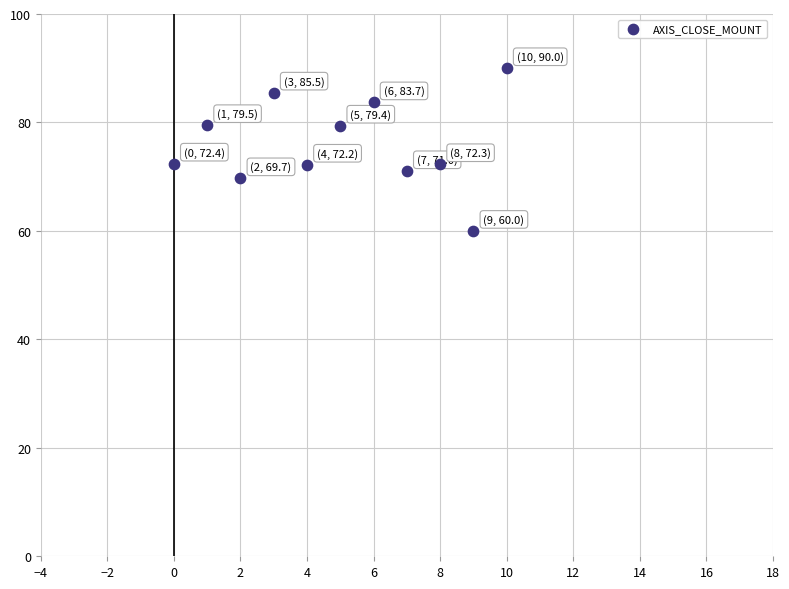

What is the average Y value?

76.0